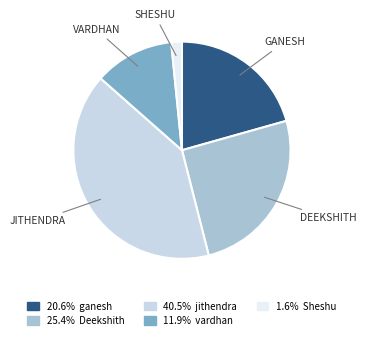

Does any single category account for the majority?

No